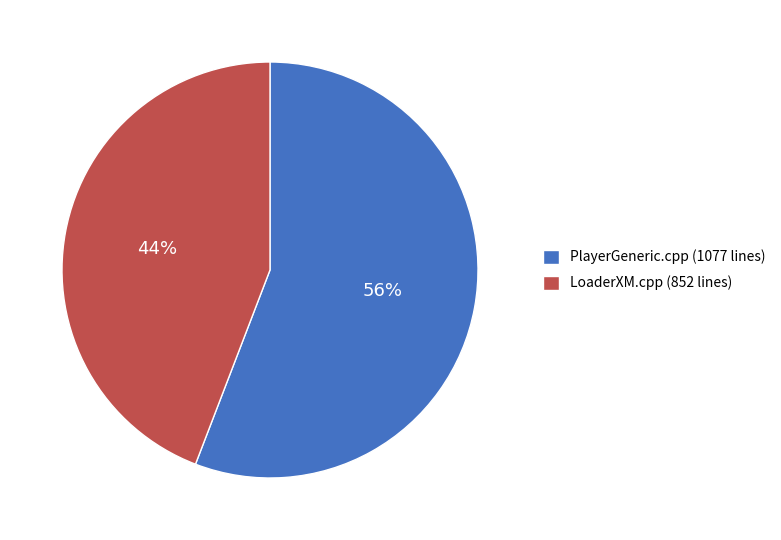

To the nearest percent, what is the difference between the LoaderXM.cpp (852 lines) and PlayerGeneric.cpp (1077 lines) slice percentages?

12%